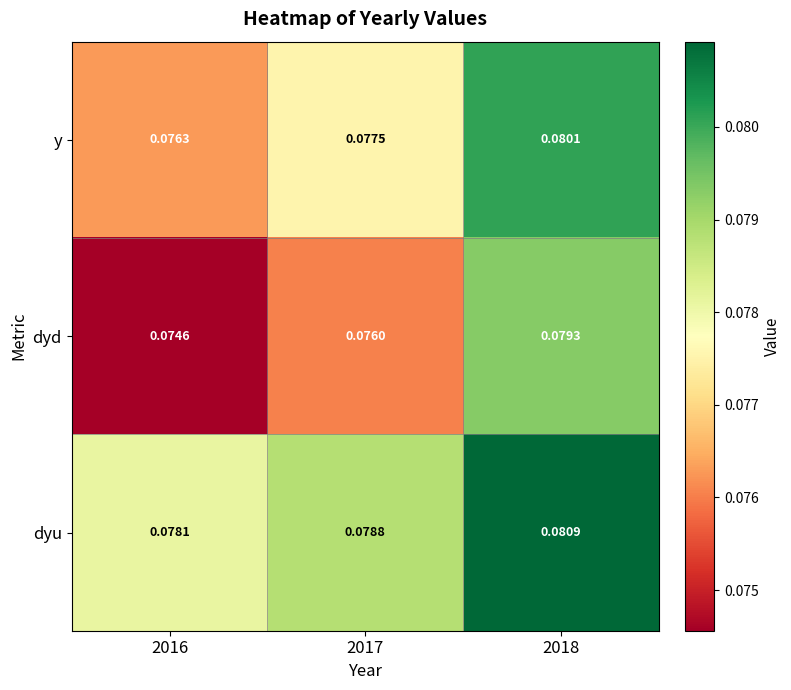

Is the value of dyu at 2018 greater than the value of dyd at 2017?

Yes